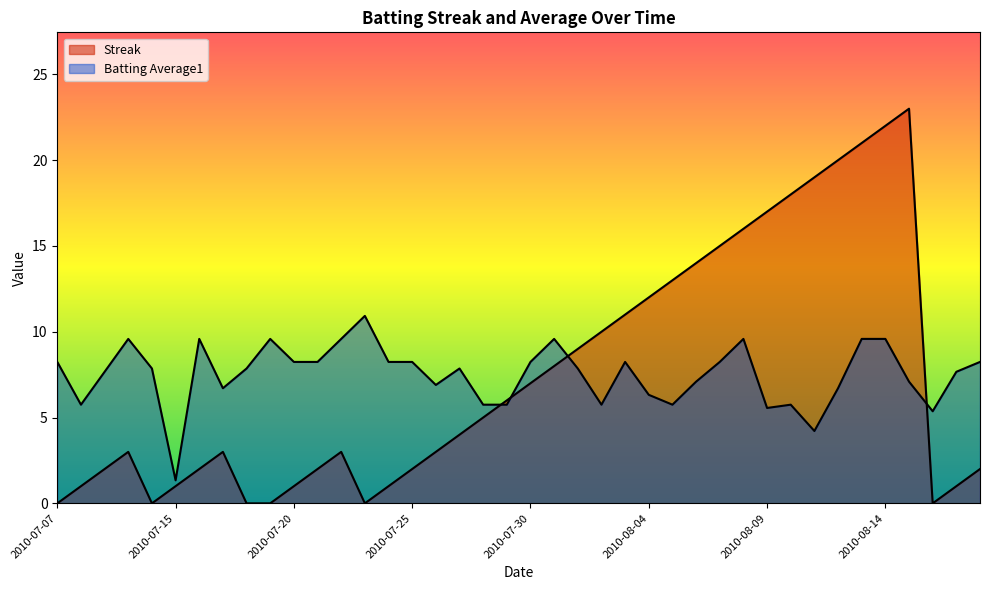

Which series has the largest range (max minus min)?

Streak